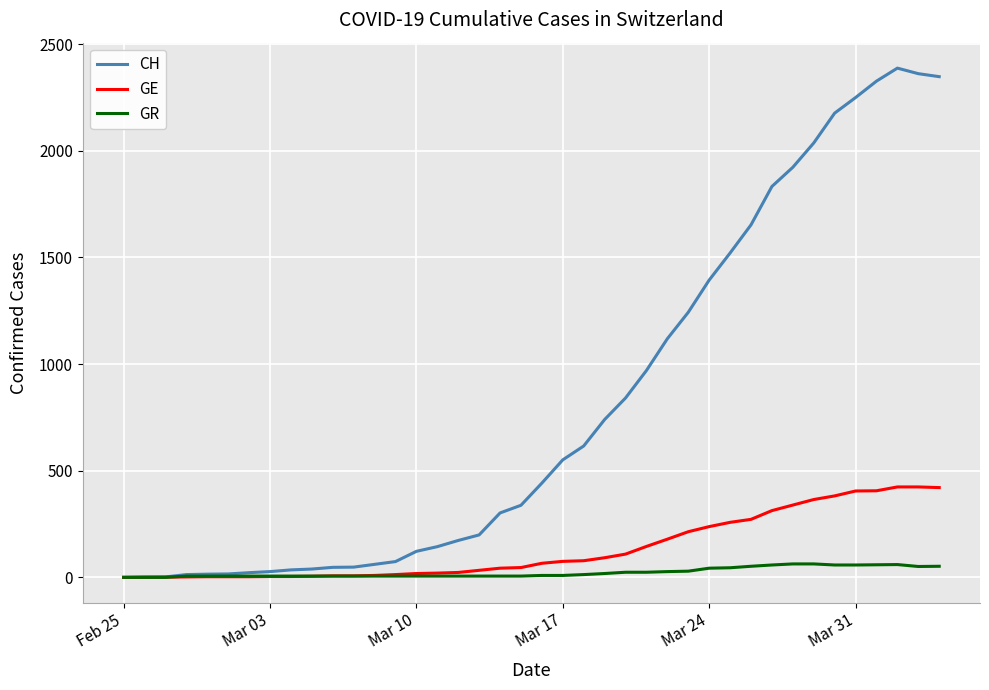

Rank the series by their maximum value, from highest to lowest.

CH, GE, GR